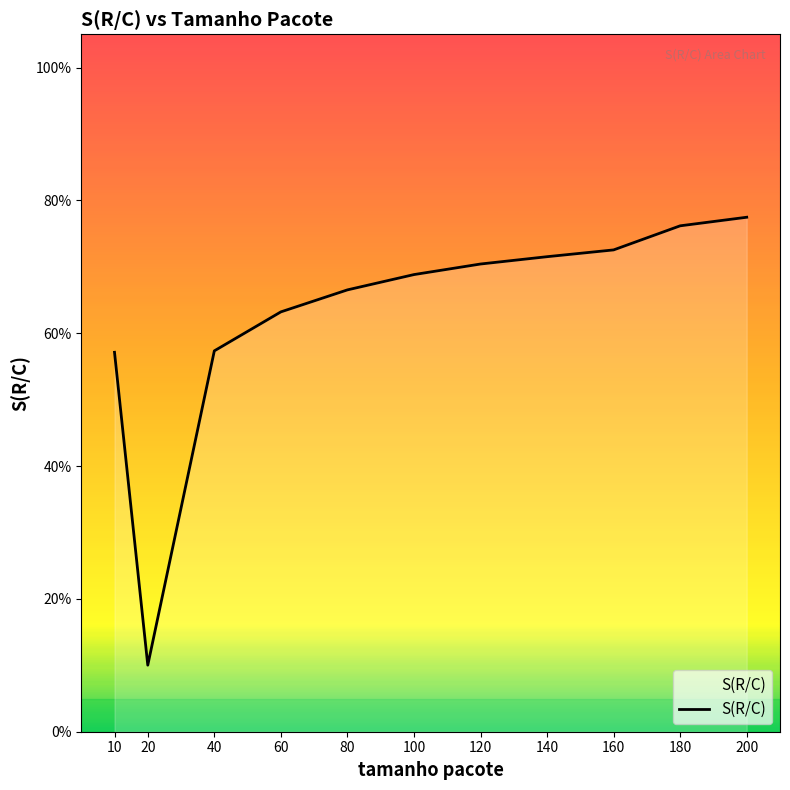

Does the chart have visible grid lines?

No